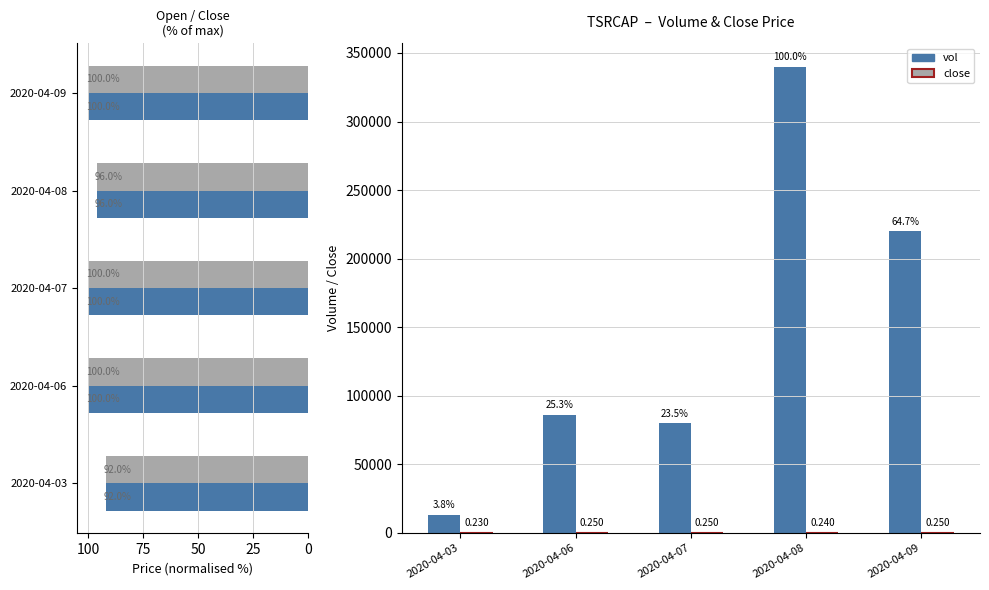

What is the average value of the close series?

0.2